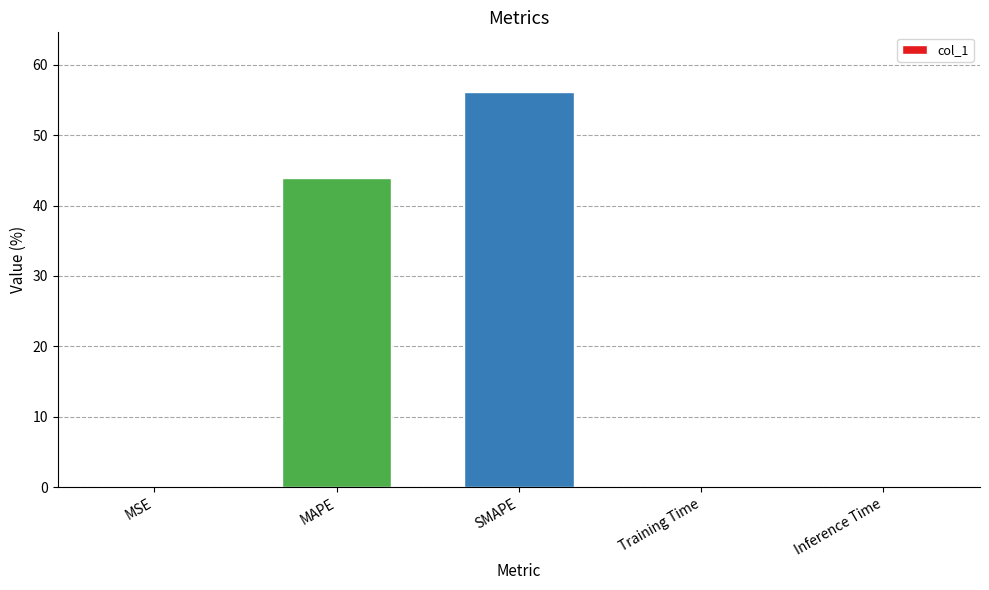

What is the average value?

20.1